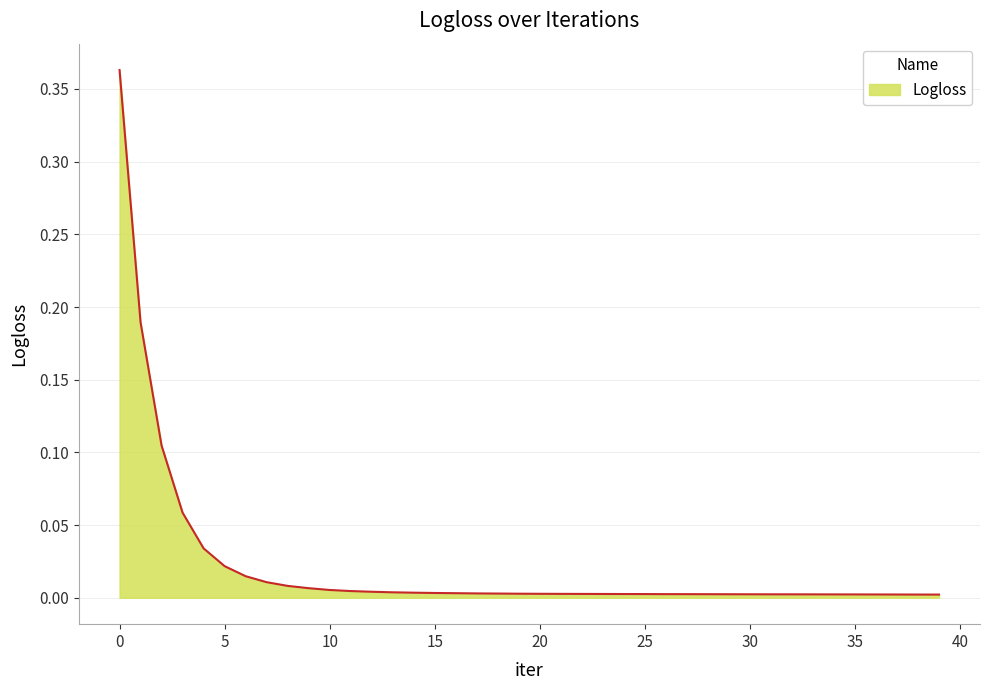

Is this an area chart (filled region under the line)?

Yes